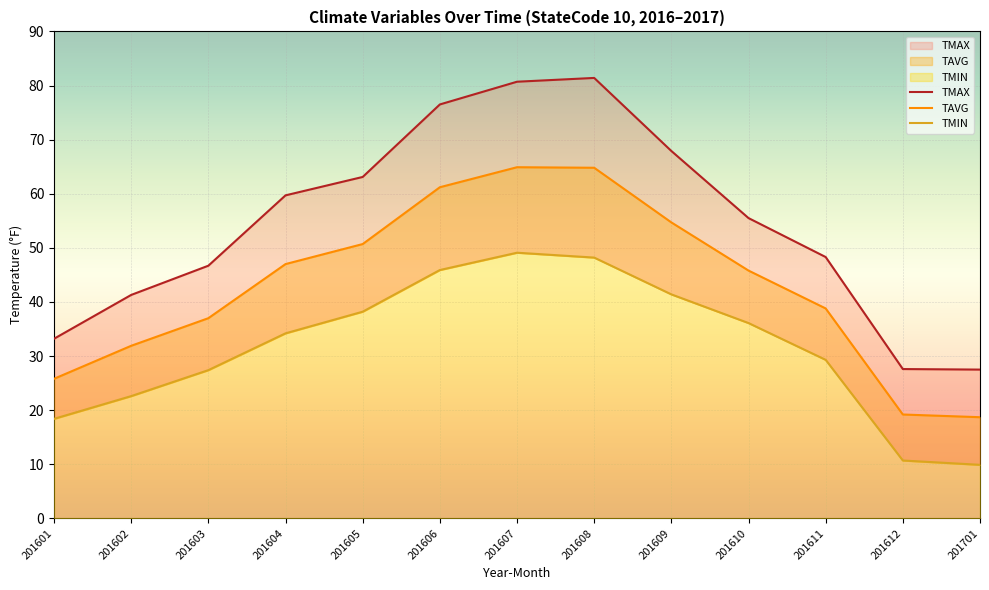

True or false: TMAX and TAVG intersect in this chart.

False